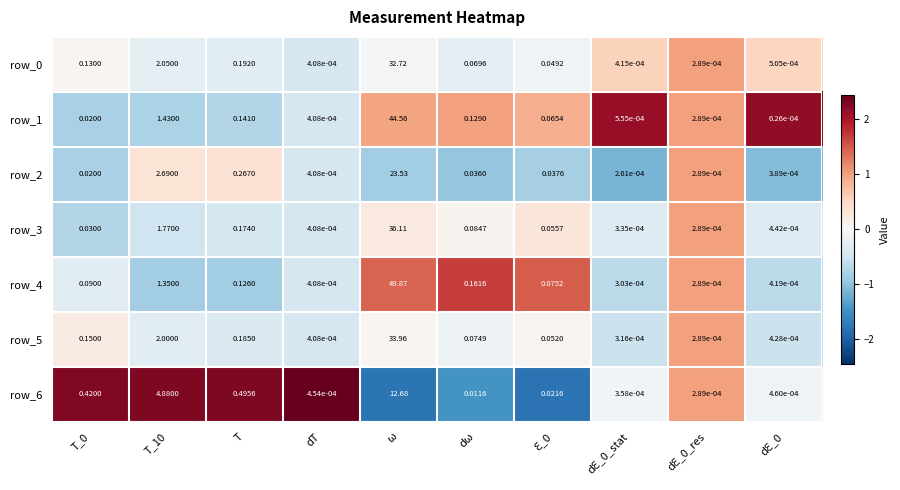

At how many categories does at least one series exceed 1?

2